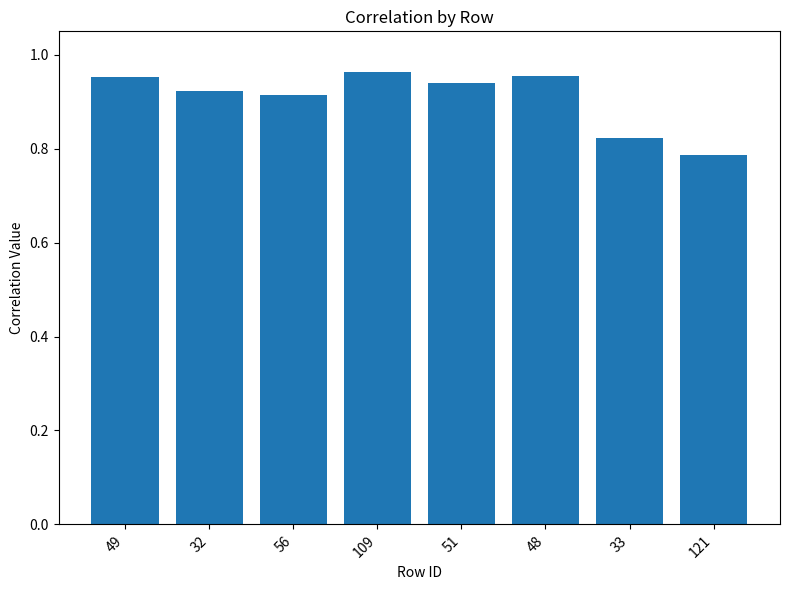

What is the change in value from 32 to 33?

-0.1